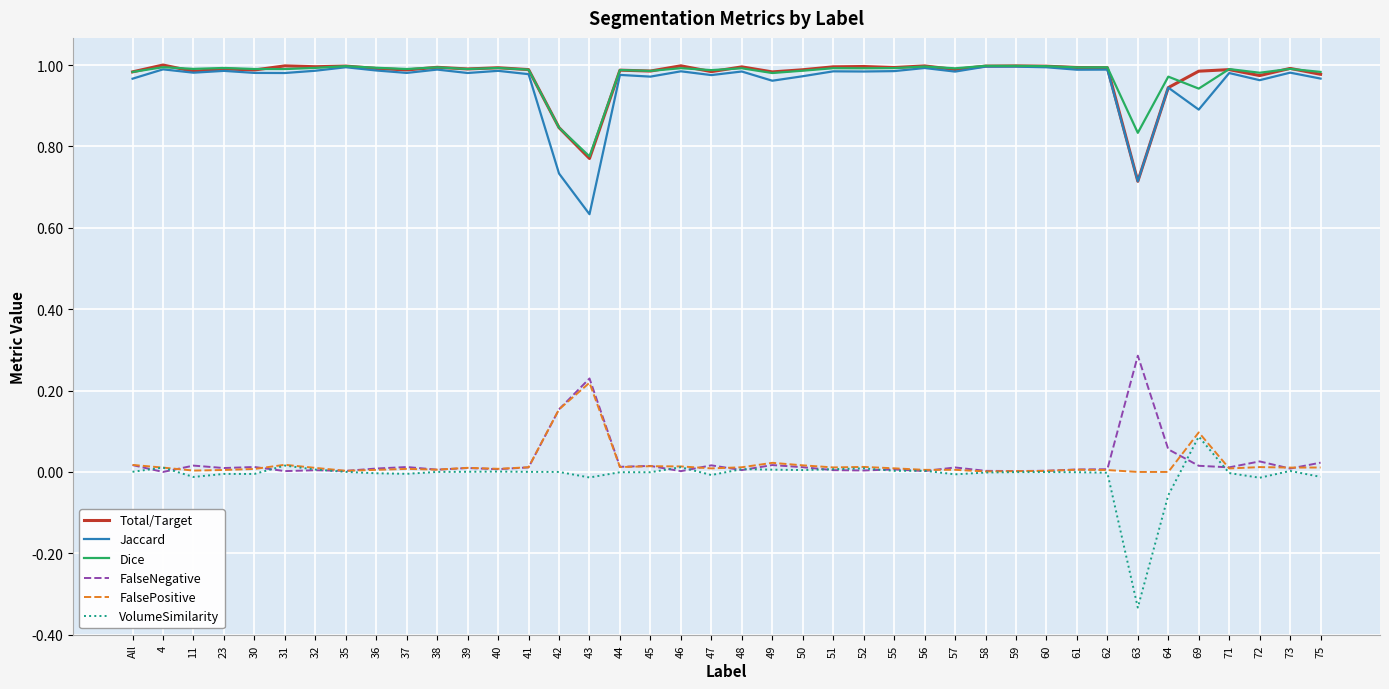

True or false: FalsePositive and Jaccard cross at least once.

False